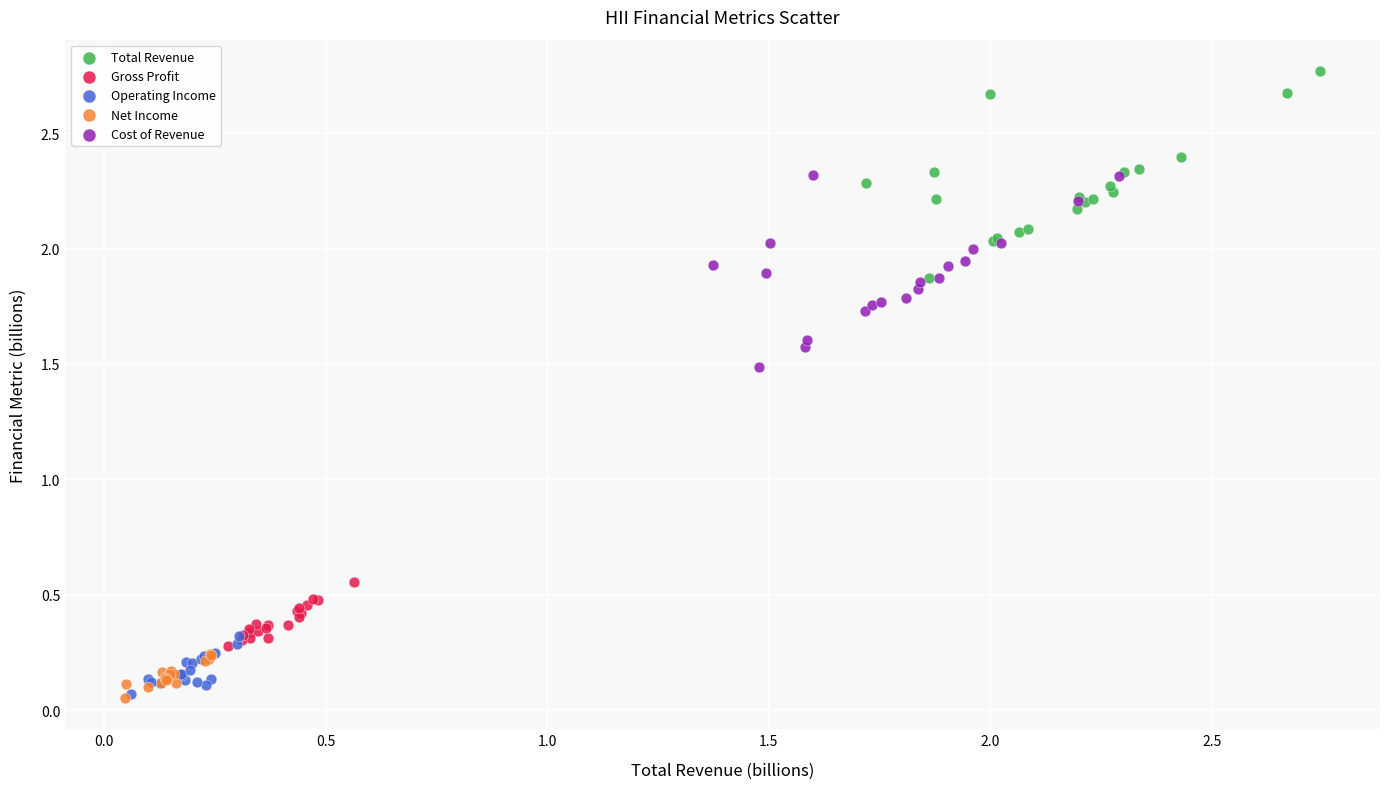

Which series reaches the maximum Y coordinate?

Total Revenue